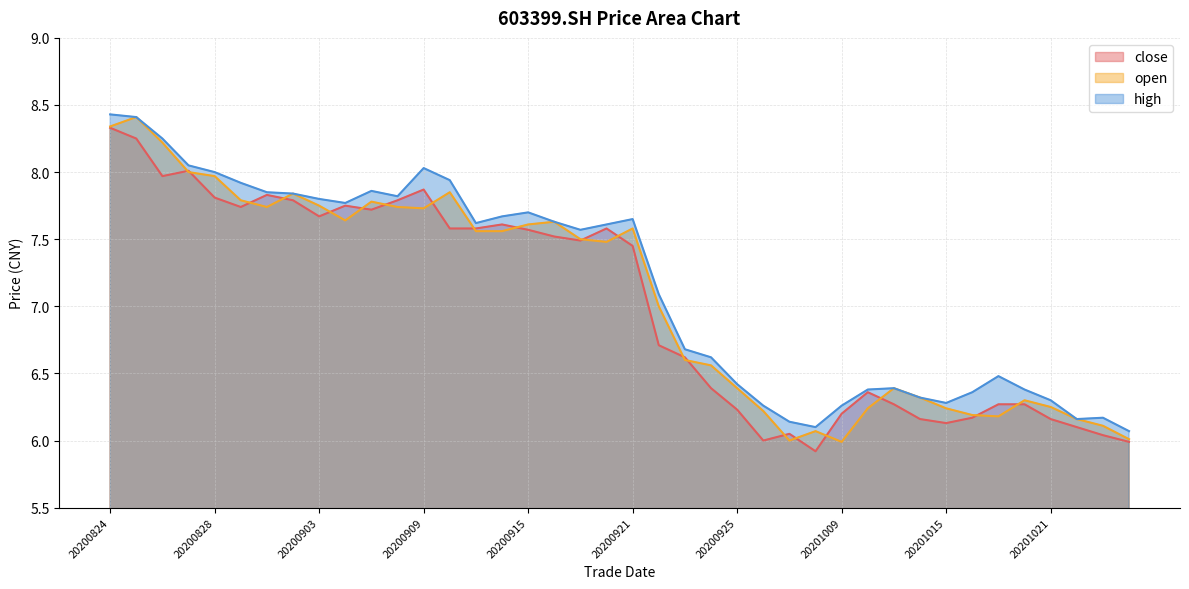

True or false: close and high cross at least once.

False